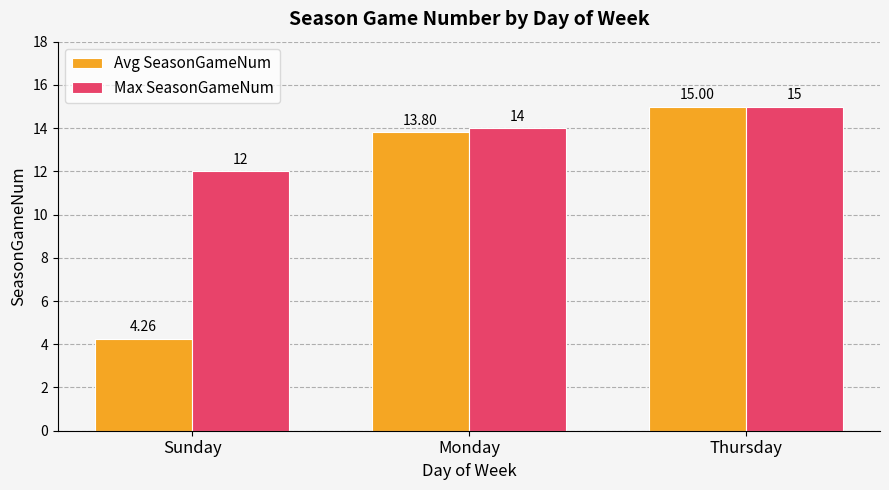

What is the label of the 3rd bar from the left?

Thursday